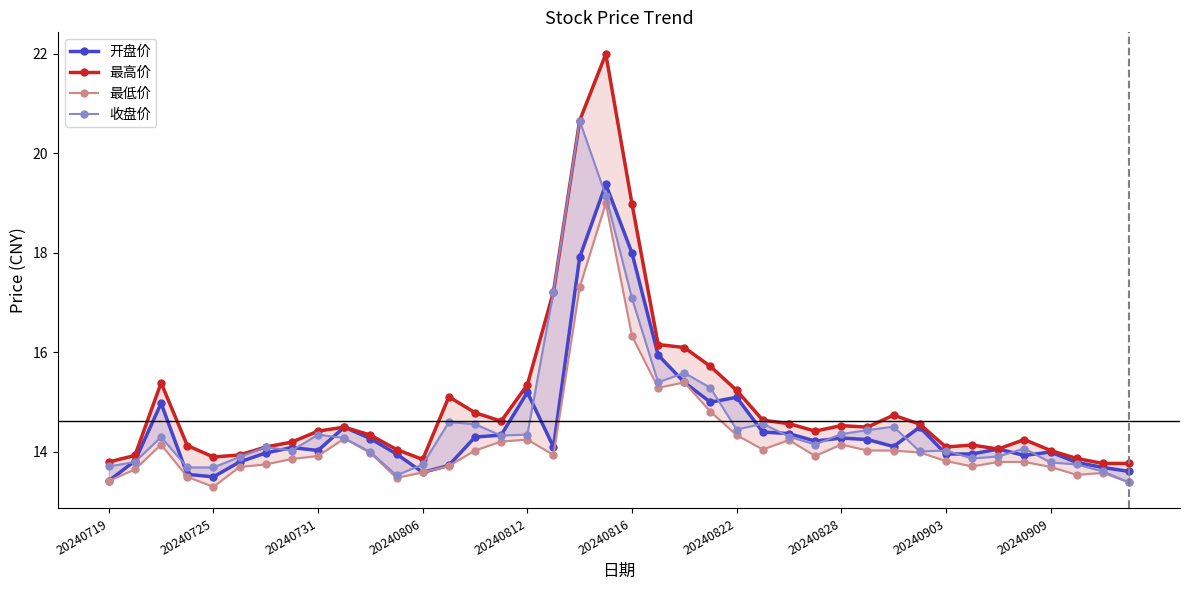

How many lines are shown in the chart?

4